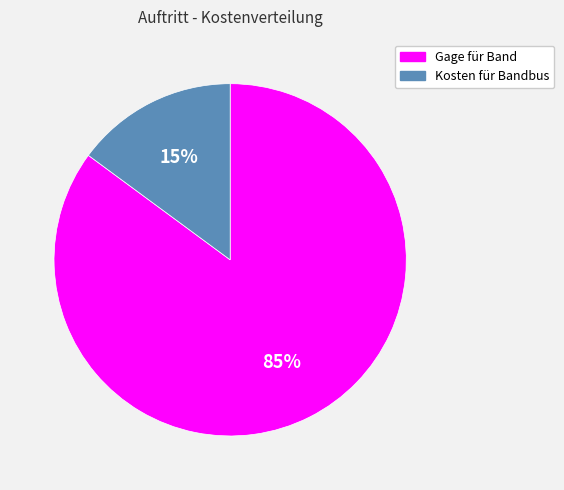

What percentage is the Kosten für Bandbus slice, to the nearest percent?

15%